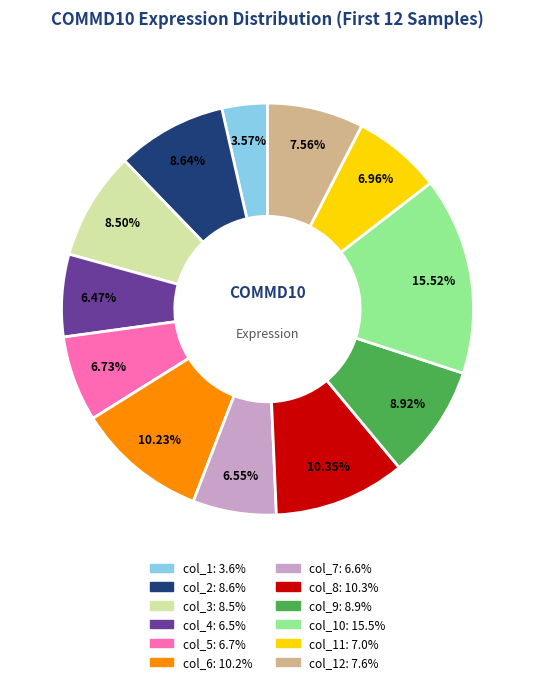

Does any single category account for the majority?

No